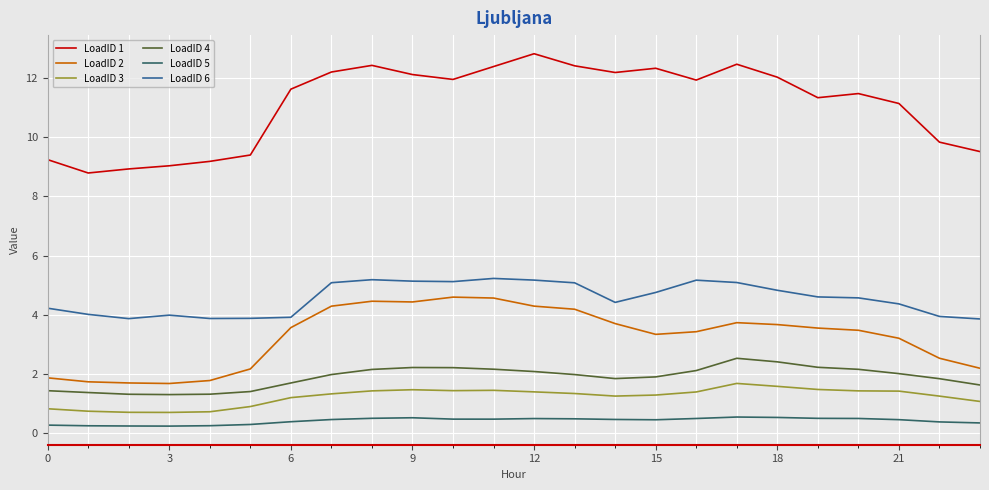

Rank the series by their maximum value, from lowest to highest.

LoadID 5, LoadID 3, LoadID 4, LoadID 2, LoadID 6, LoadID 1